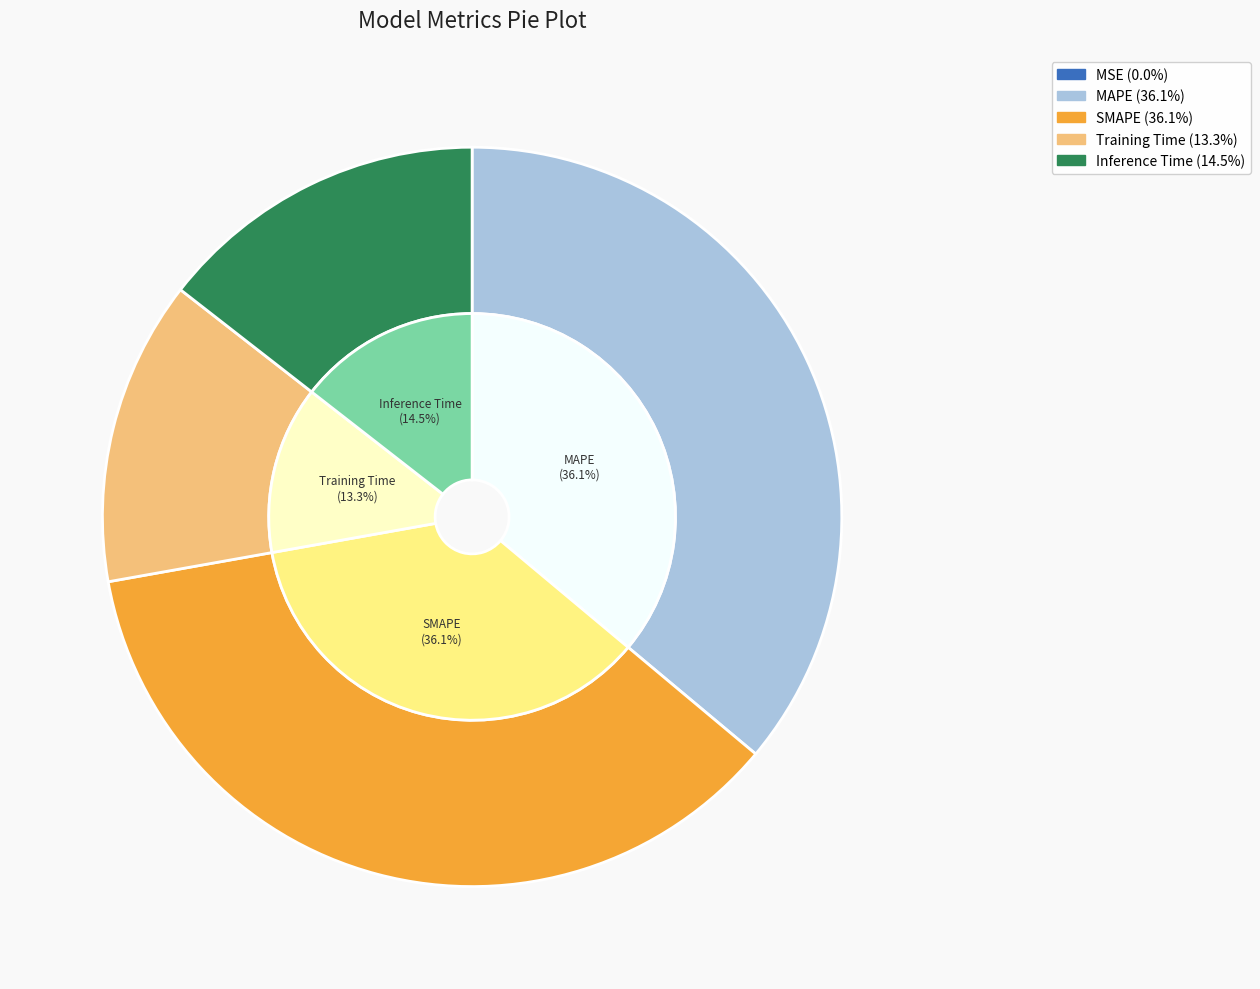

Which slice is the largest?

SMAPE